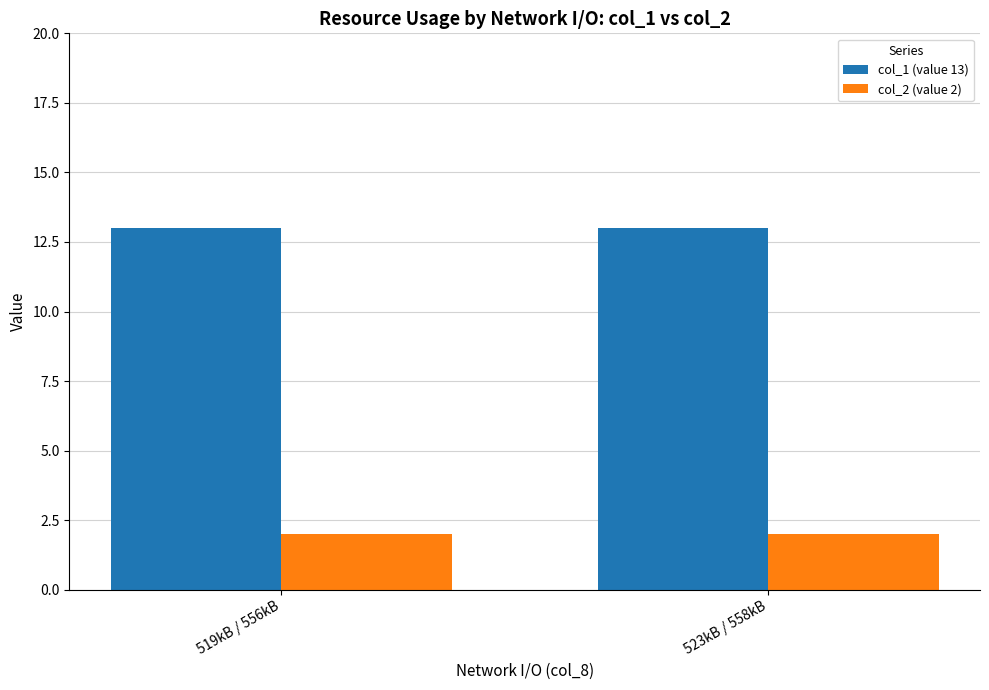

List the series in order of their peak value, lowest first.

col_2 (value 2), col_1 (value 13)